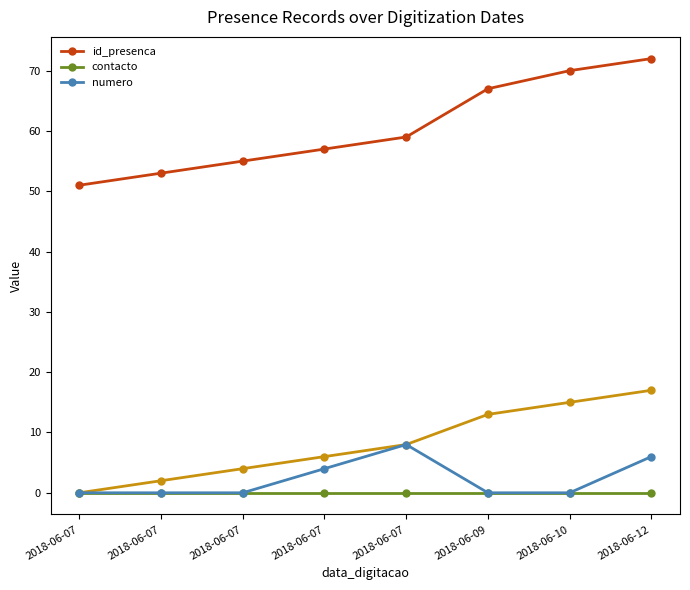

What are all the series names shown in the legend?

id_presenca, contacto, numero